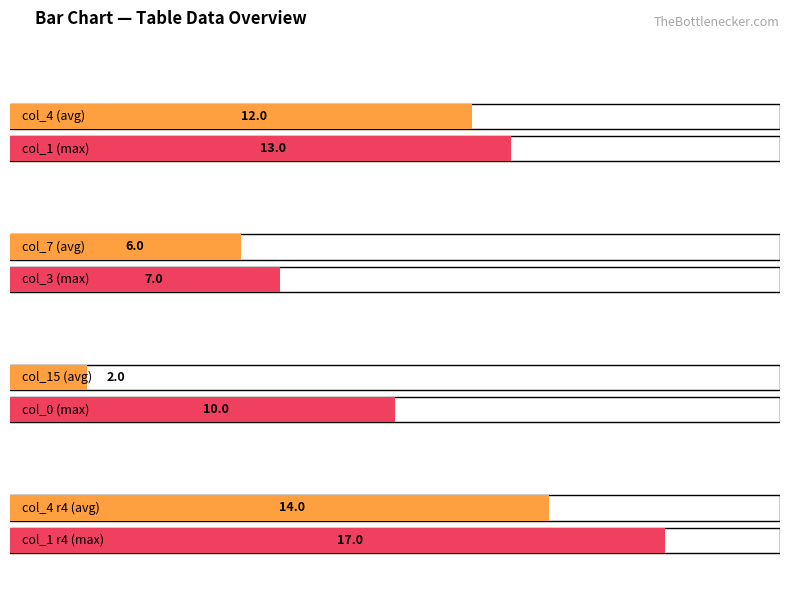

Does the chart contain stacked bars?

No